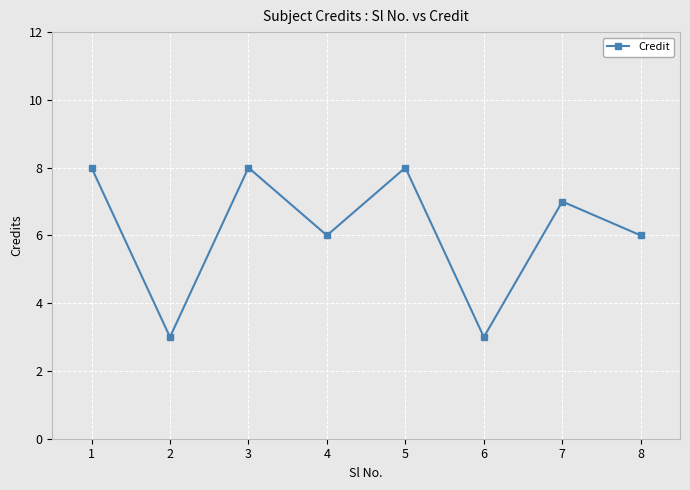

Read the value at 6.

3